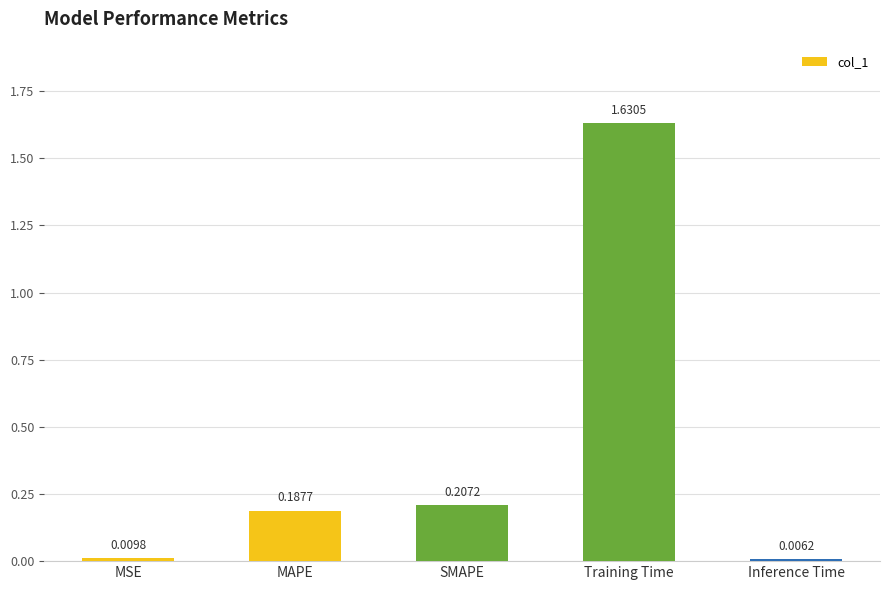

At which label is the value closest to 0?

Inference Time